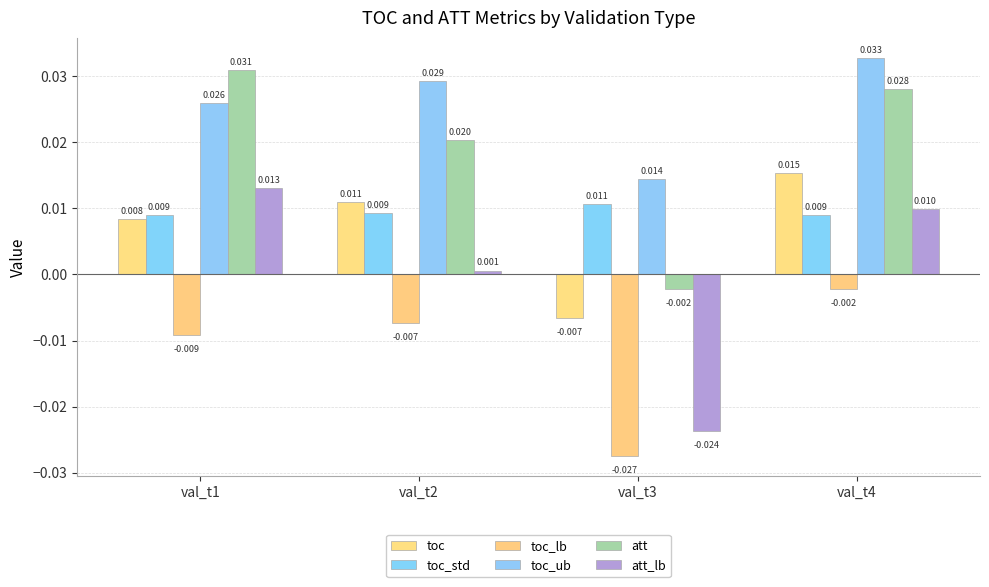

Are the bars grouped side by side (vs. stacked)?

Yes